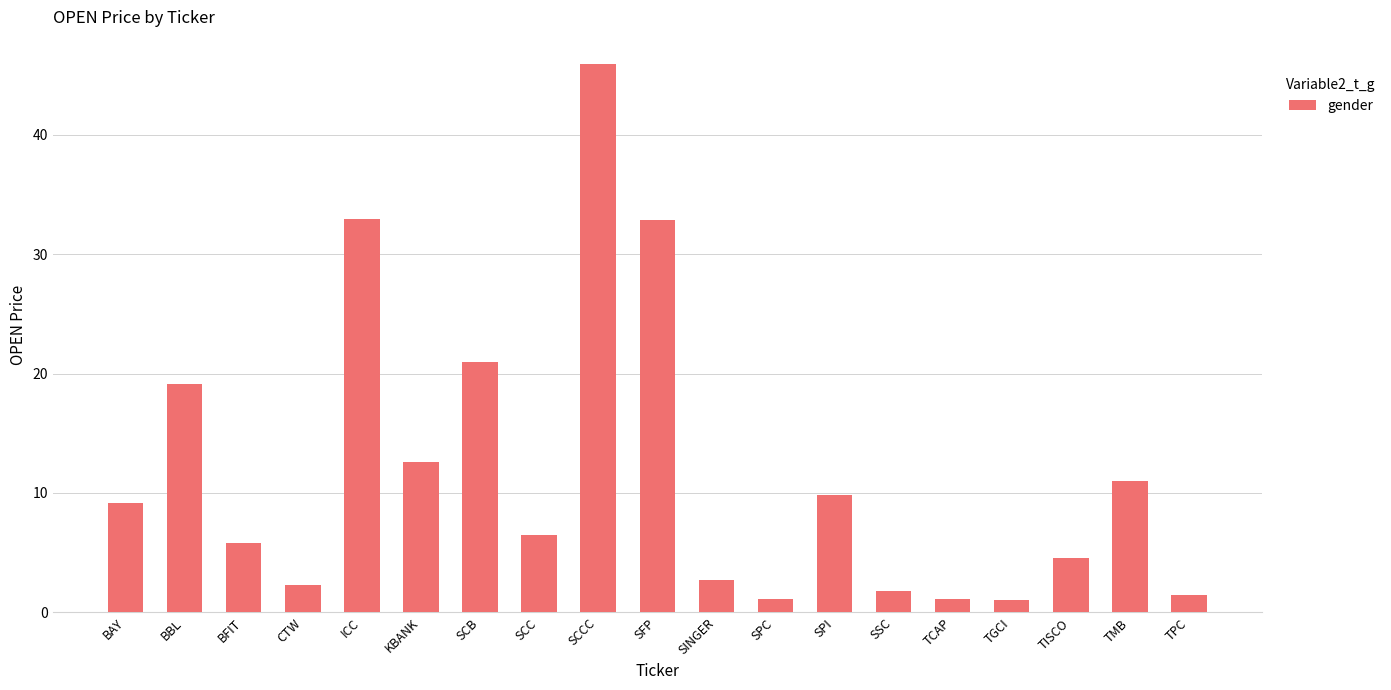

The value at SCC is 3.7. True or false?

False